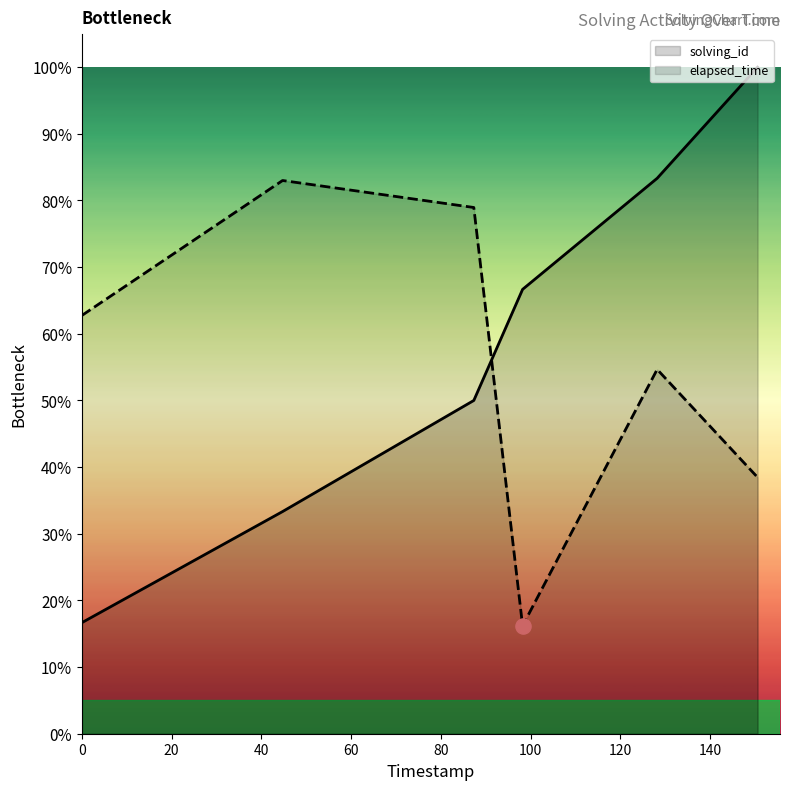

At how many categories does at least one series exceed 62?

6